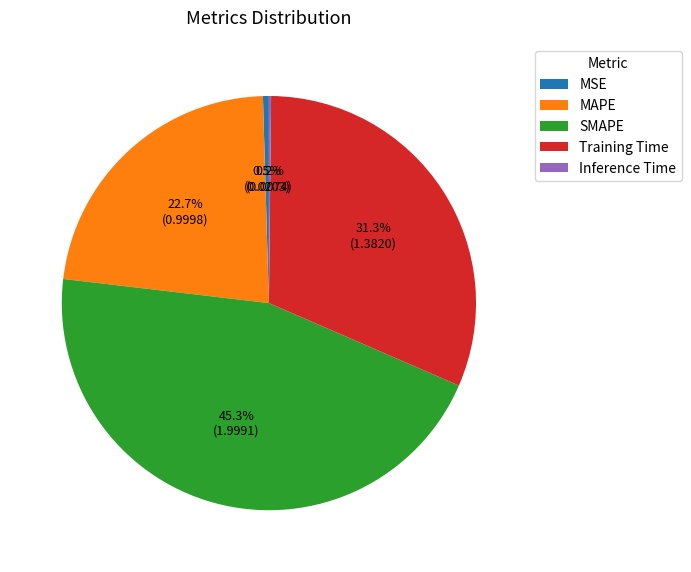

Which has a higher value, MSE or SMAPE?

SMAPE